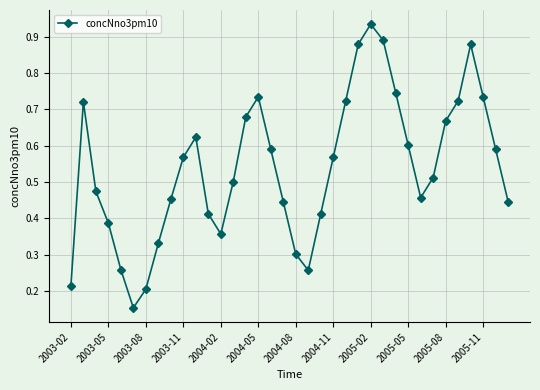

What is the sum of all values?

19.4